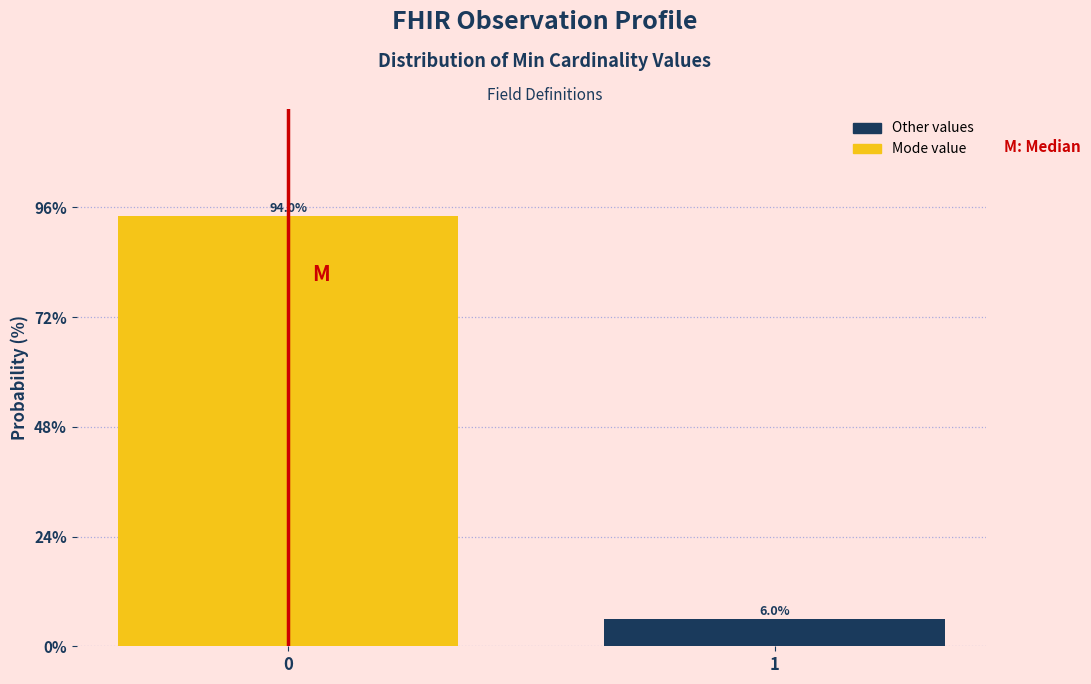

Reading right to left, extract all data points from this chart.

6.0	94.0